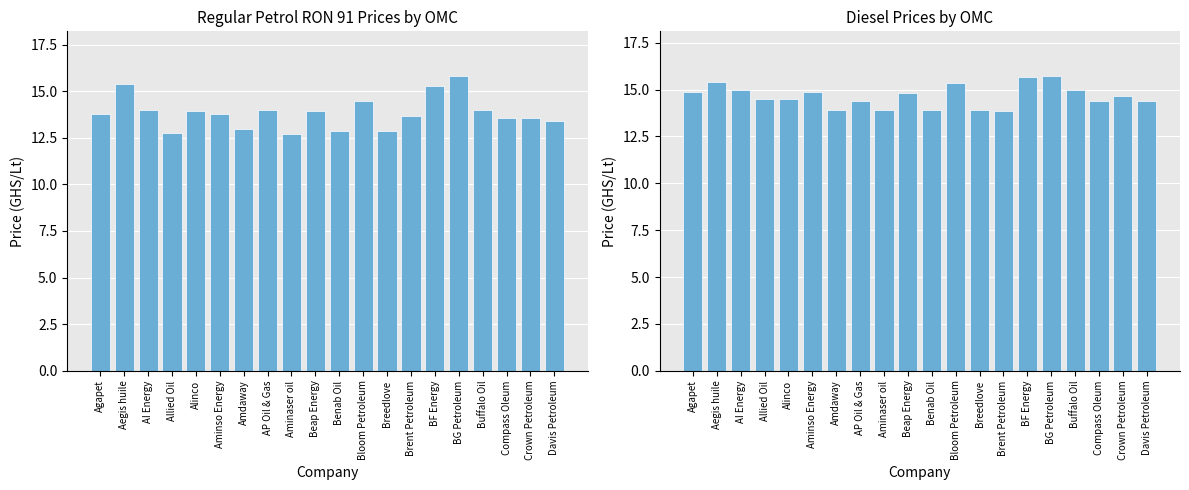

Is the value of Diesel (GHS/Lt) at Brent Petroleum greater than the value of Regular Petrol RON 91 (GHS/Lt) at Agapet?

Yes